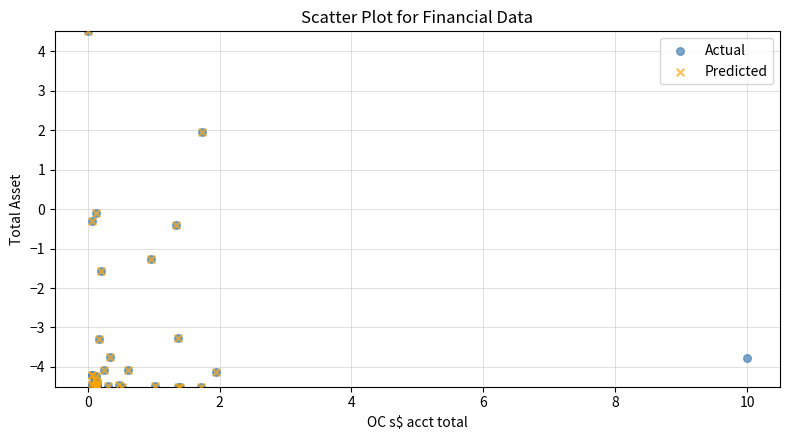

What are all the series names shown in the legend?

Actual, Predicted